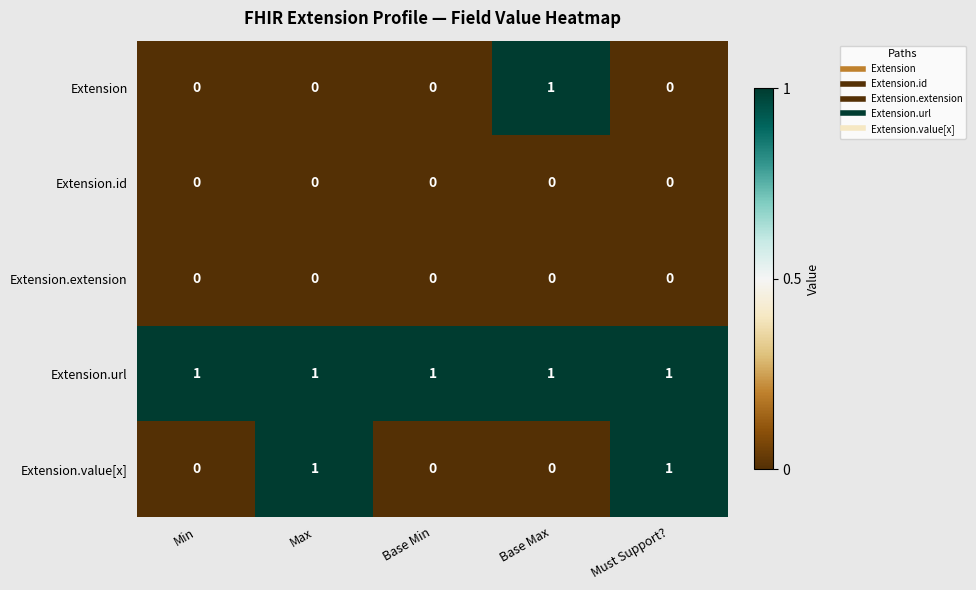

Count the number of categories in the chart.

5